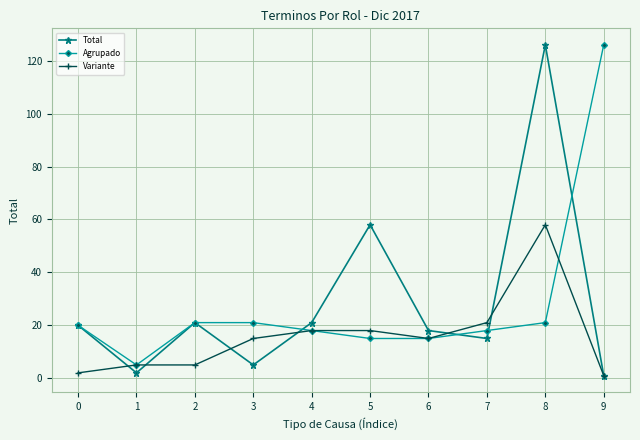

How many interior local valleys does the Total series have?

3